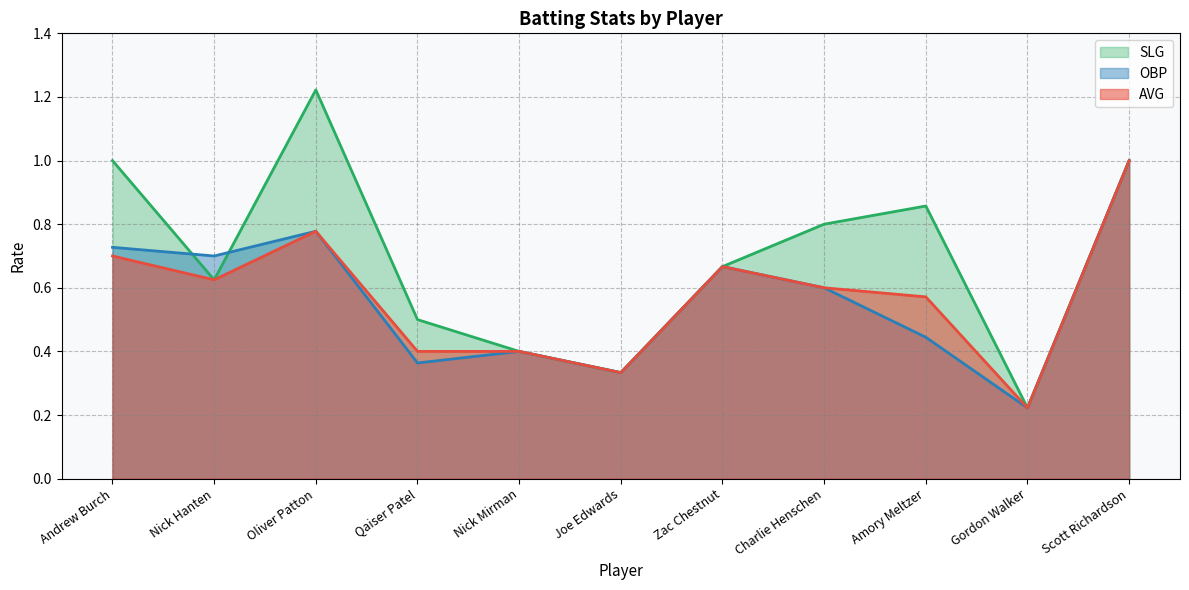

Which category has the lowest value in the AVG series?

Gordon Walker